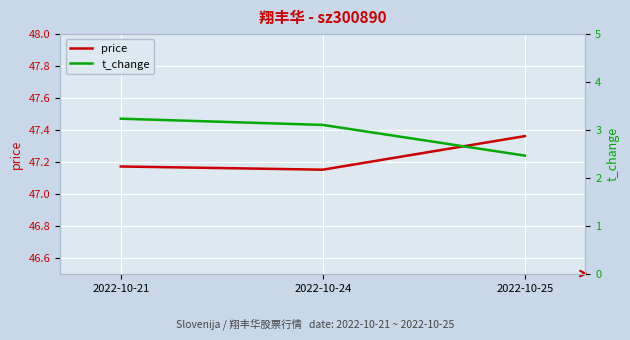

What is the value of the t_change point at the 1st from the left?

3.2